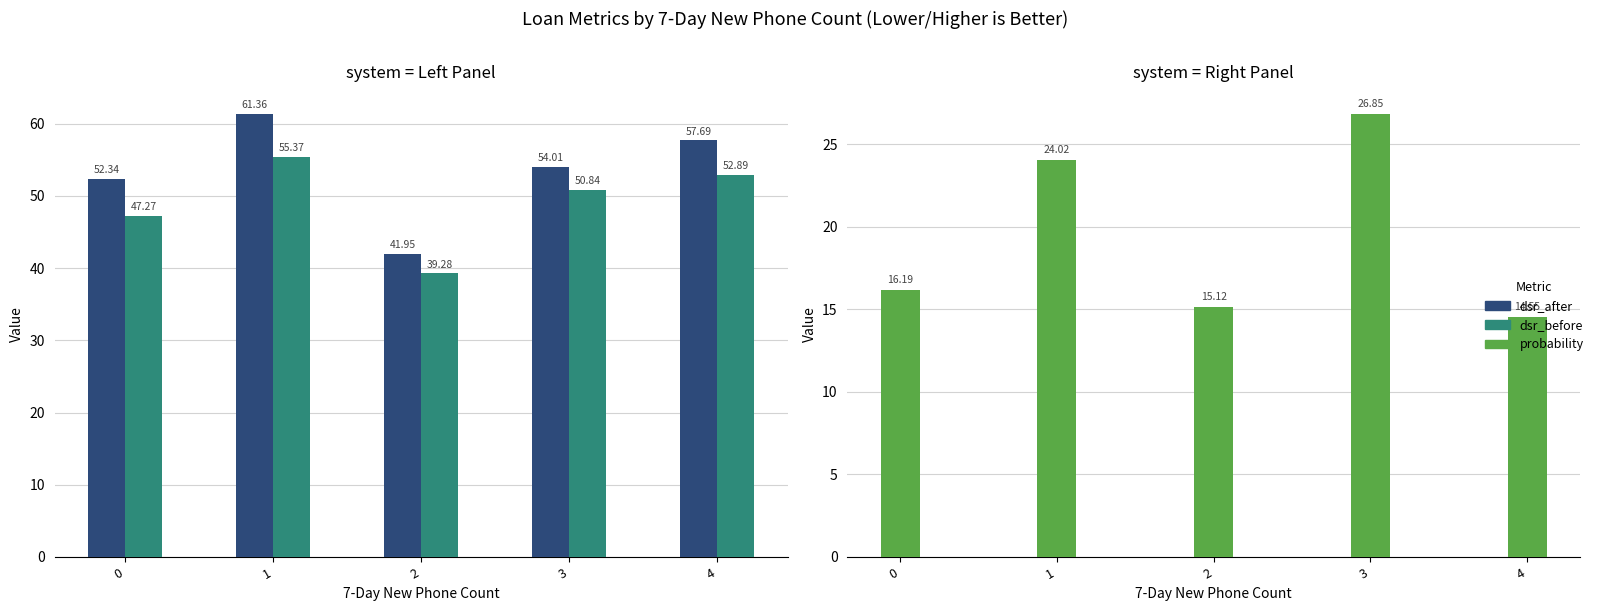

Which series has the largest total across all categories?

dsr_after